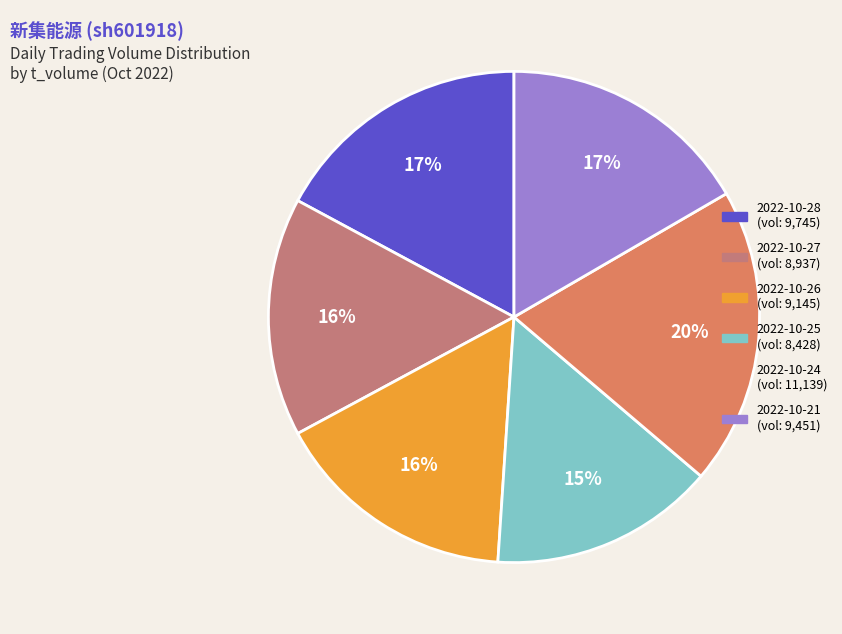

To the nearest percent, what is the average slice percentage?

17%